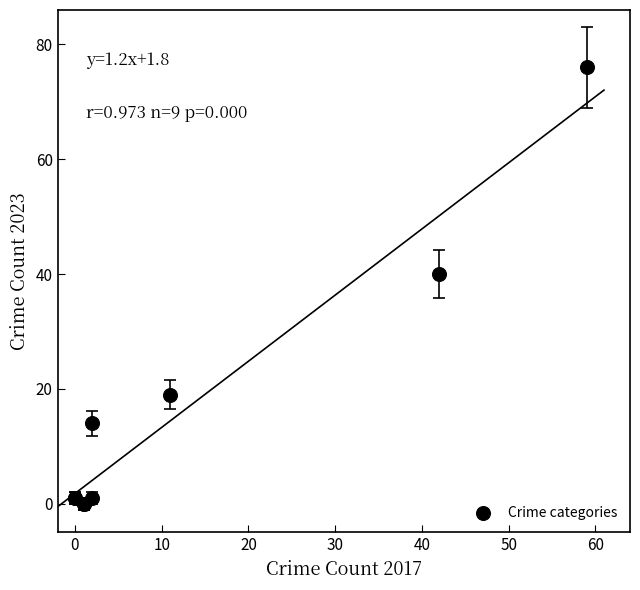

What Y value in the scatter plot is closest to 38?

40